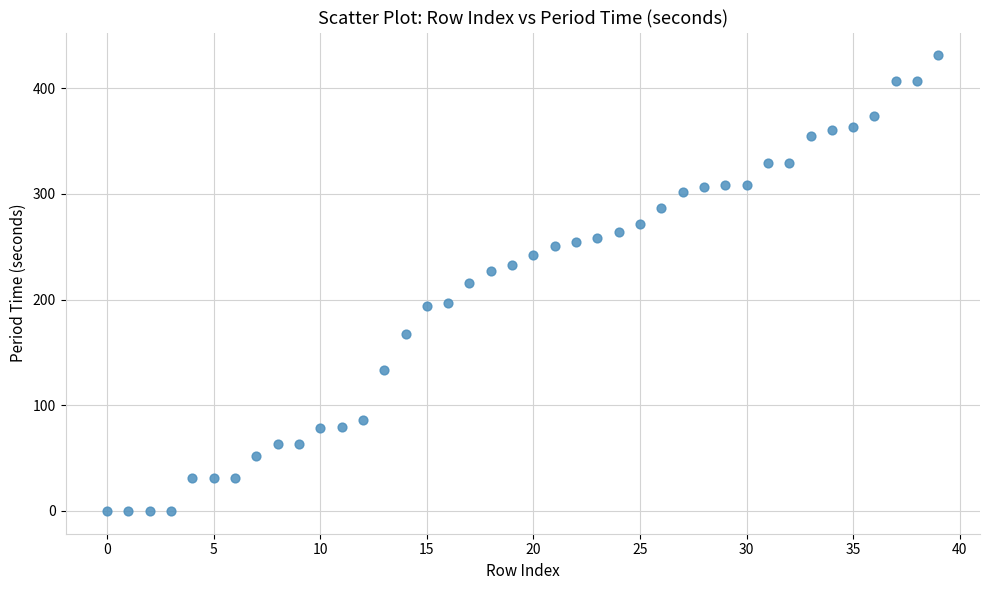

What is the range of Y values (max minus min)?

431